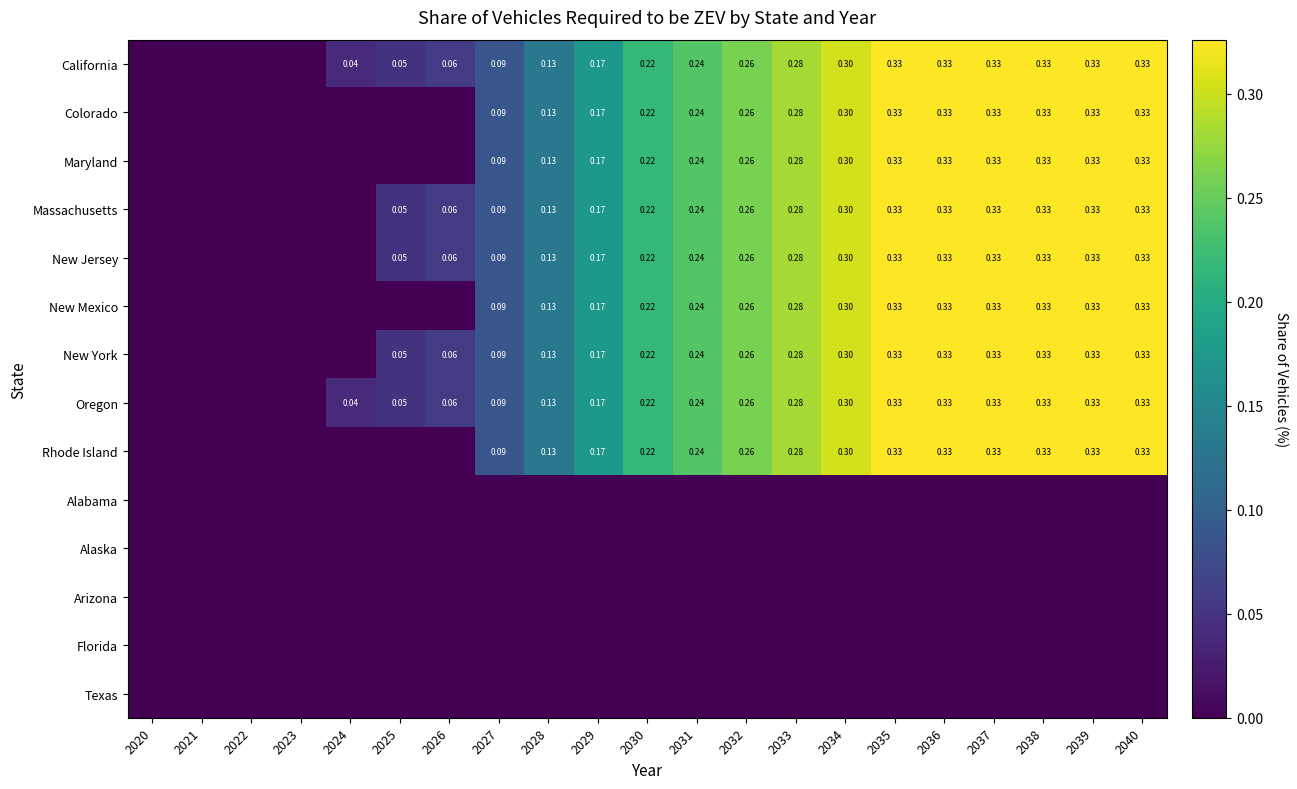

The New Jersey series shows 0.3 at 2038. True or false?

True